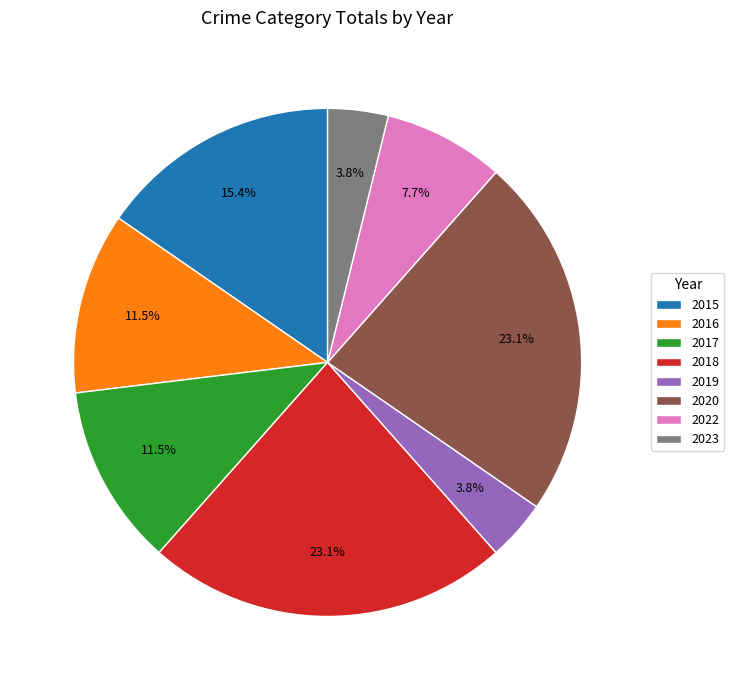

Is it true that 2016 is 19% of the pie?

False